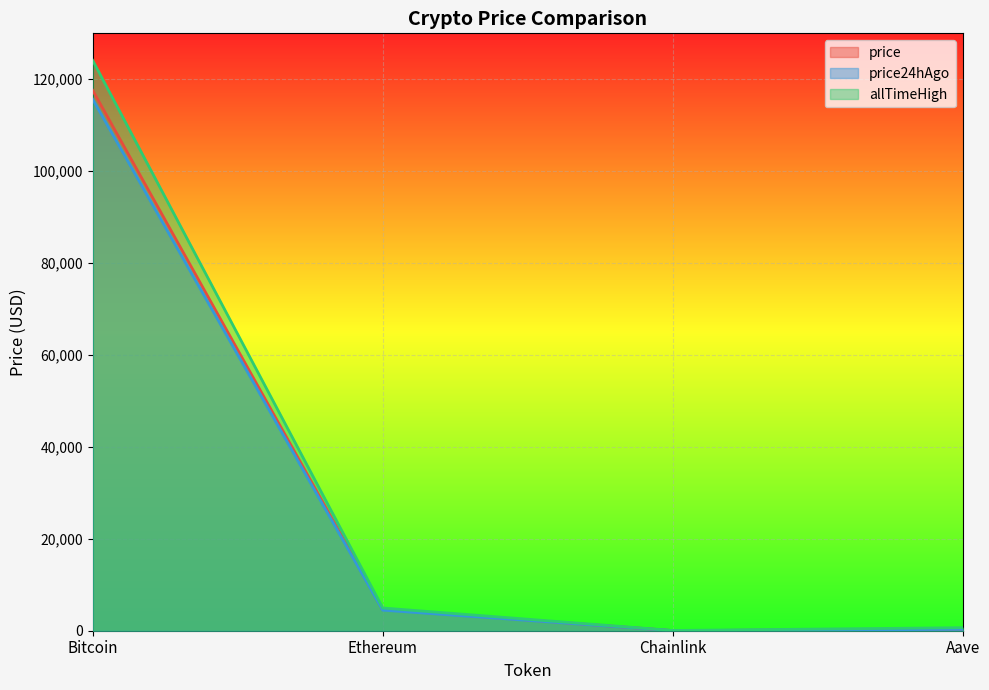

True or false: price24hAgo and price intersect in this chart.

False